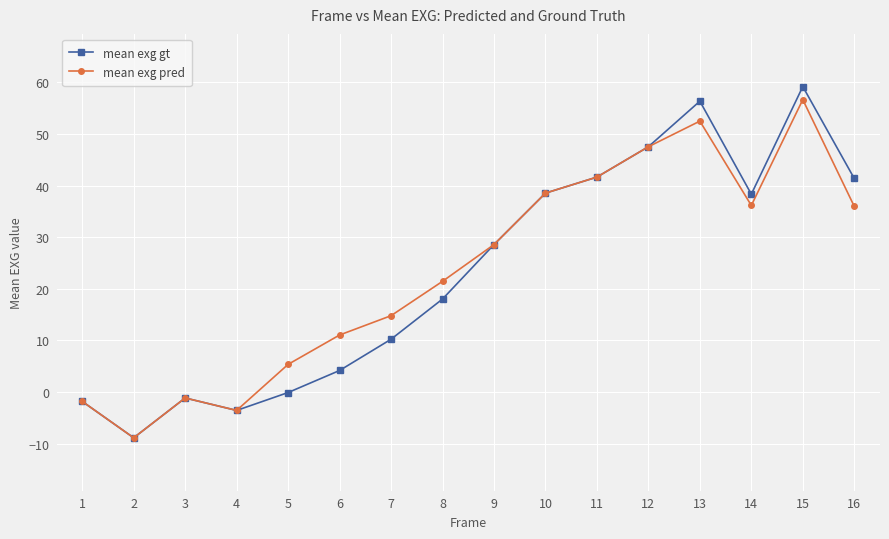

Which series has the largest range (max minus min)?

mean exg gt